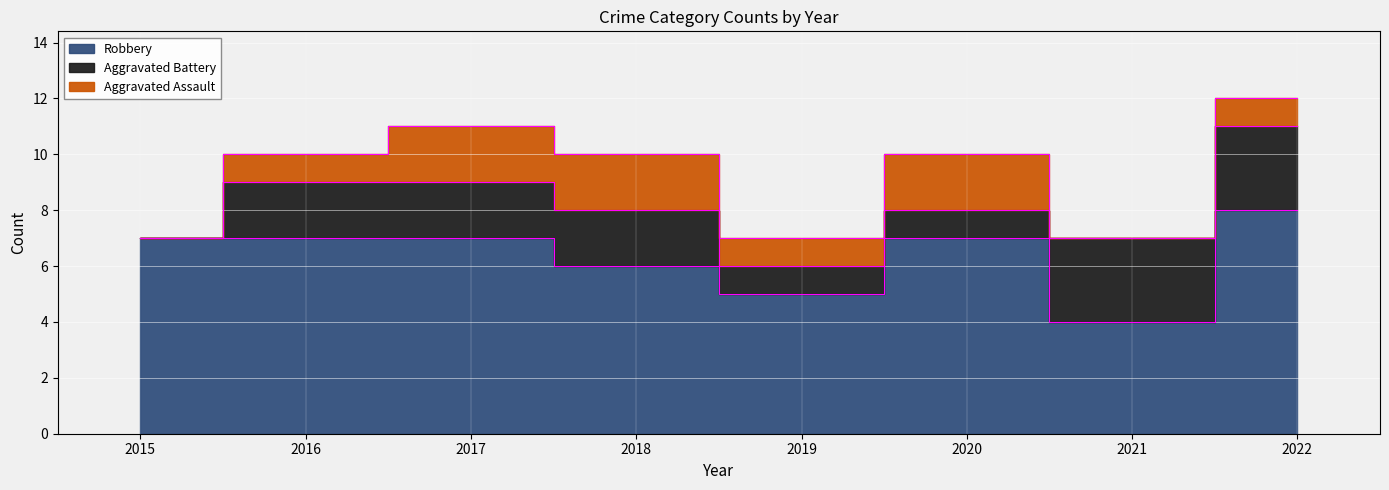

Reading left to right, transcribe all the data shown in this chart.

Aggravated Assault: 2015=0	2016=1	2017=2	2018=2	2019=1	2020=2	2021=0	2022=1
Aggravated Battery: 2015=0	2016=2	2017=2	2018=2	2019=1	2020=1	2021=3	2022=3
Robbery: 2015=7	2016=7	2017=7	2018=6	2019=5	2020=7	2021=4	2022=8